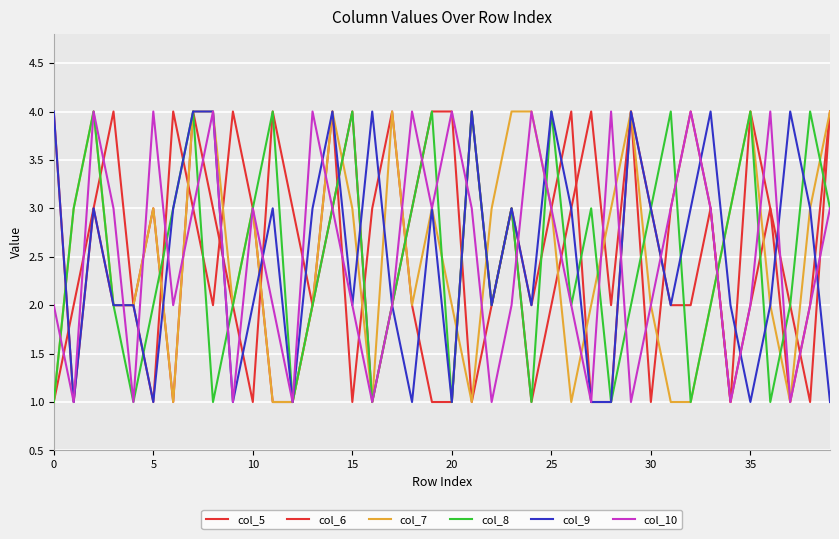

Which category has the highest value across all series?

15